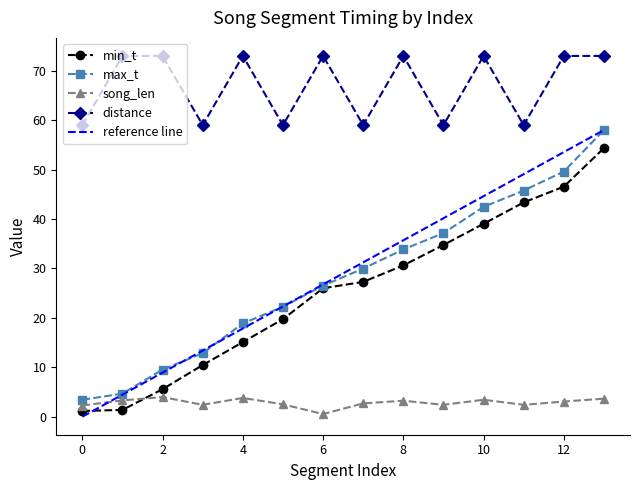

Is the value of max_t at 1 greater than the value of min_t at 2?

No